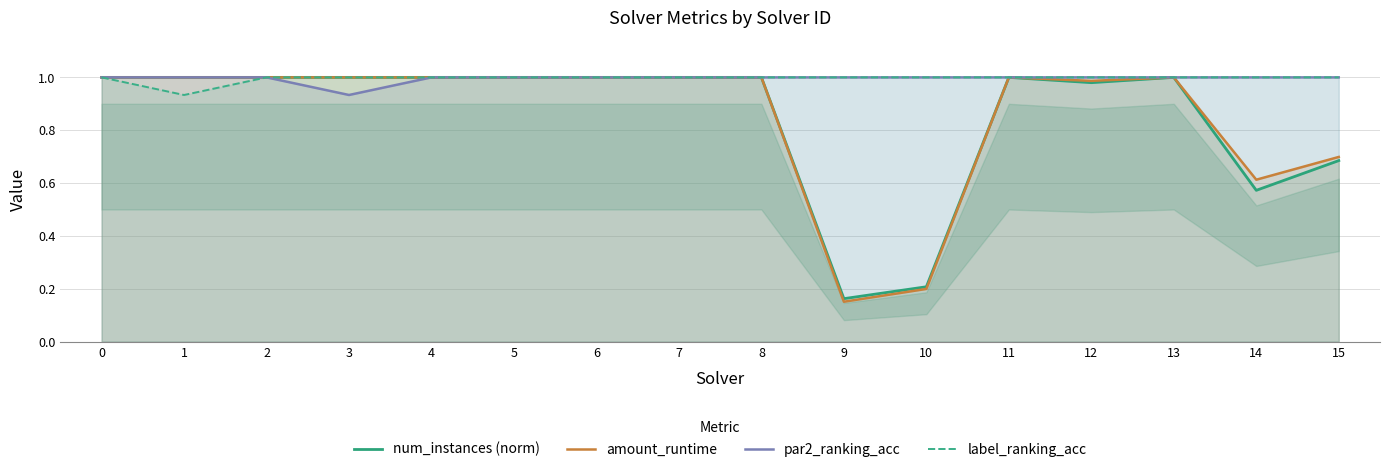

True or false: par2_ranking_acc has a value of 1.0 at 5.

True